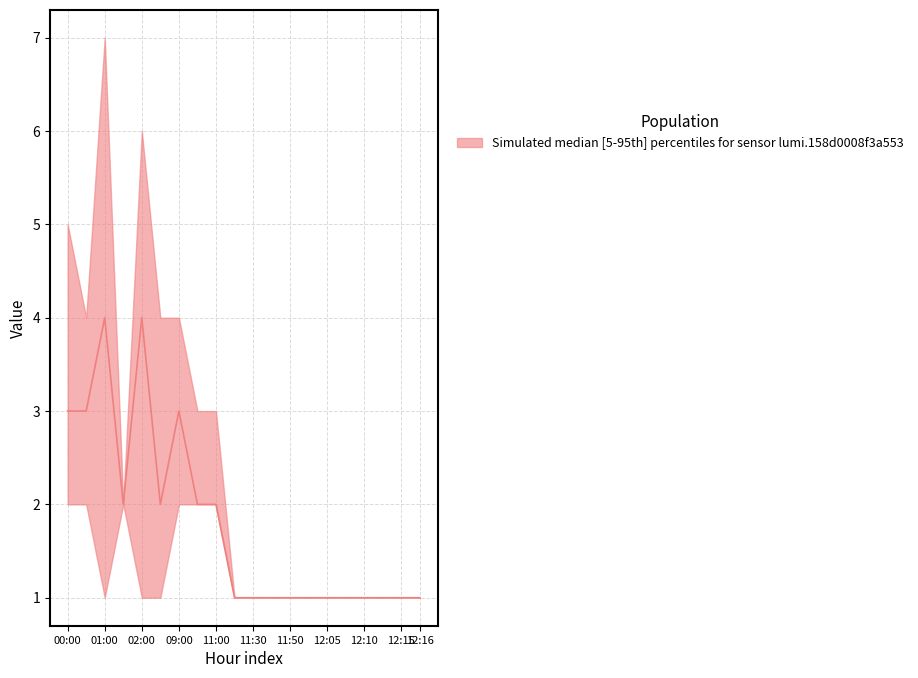

What value does the value_1_count series have at 00:00?

5